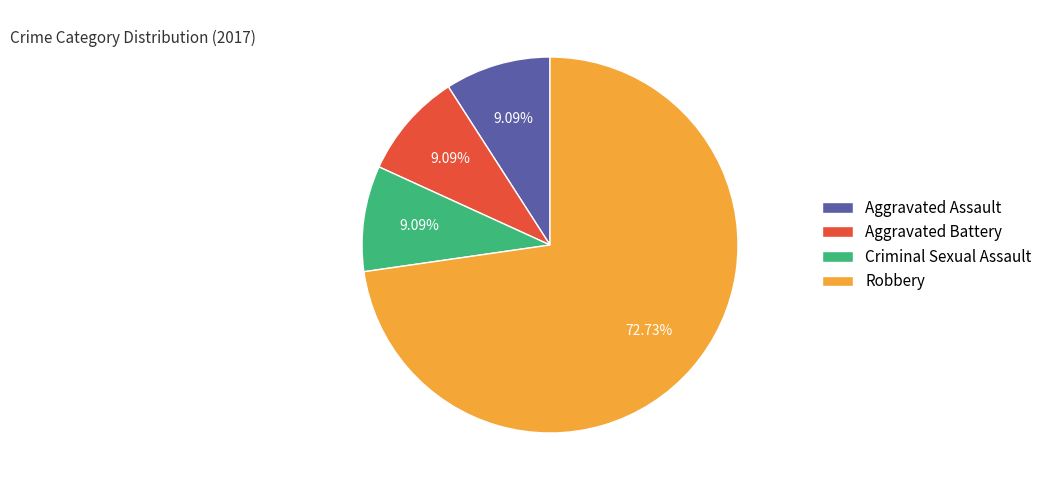

Approximately how many times larger is the value at Criminal Sexual Assault compared to Aggravated Battery?

1.0